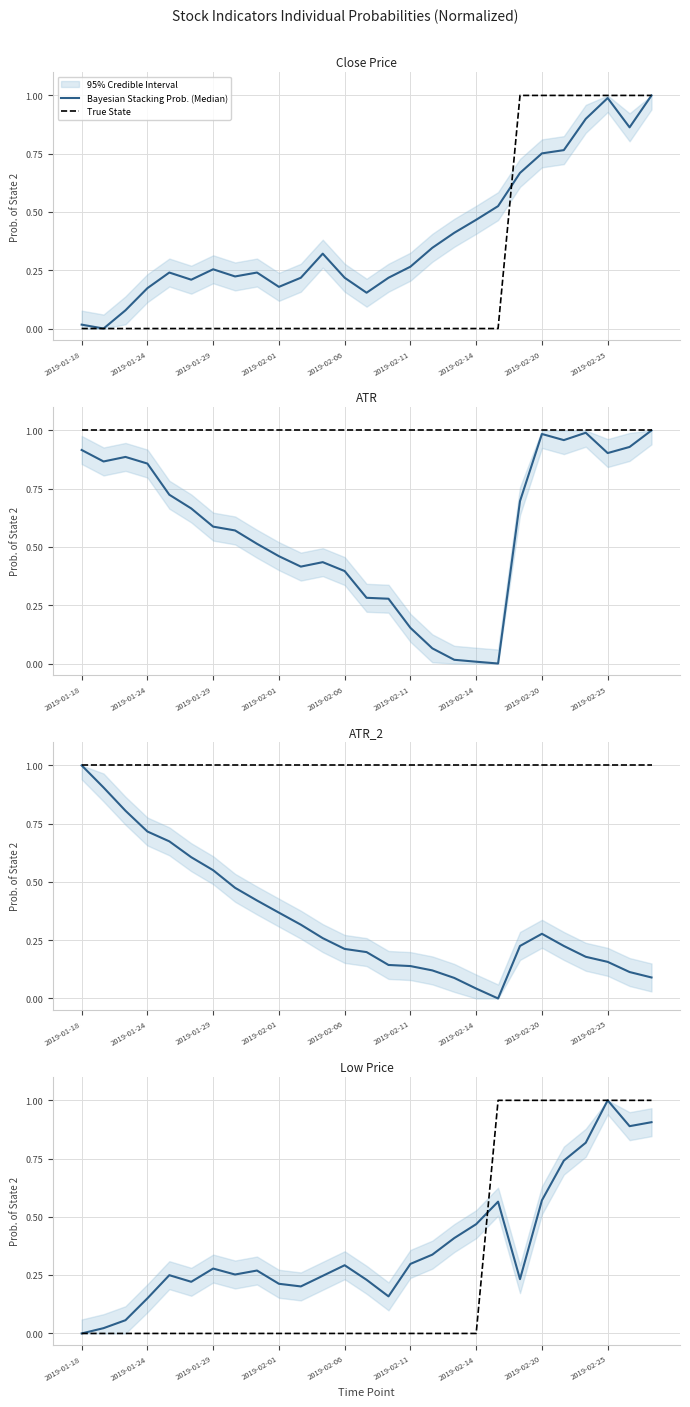

What is the difference between the second highest and minimum values in the Bayesian Stacking Prob. (Median) series?

0.9